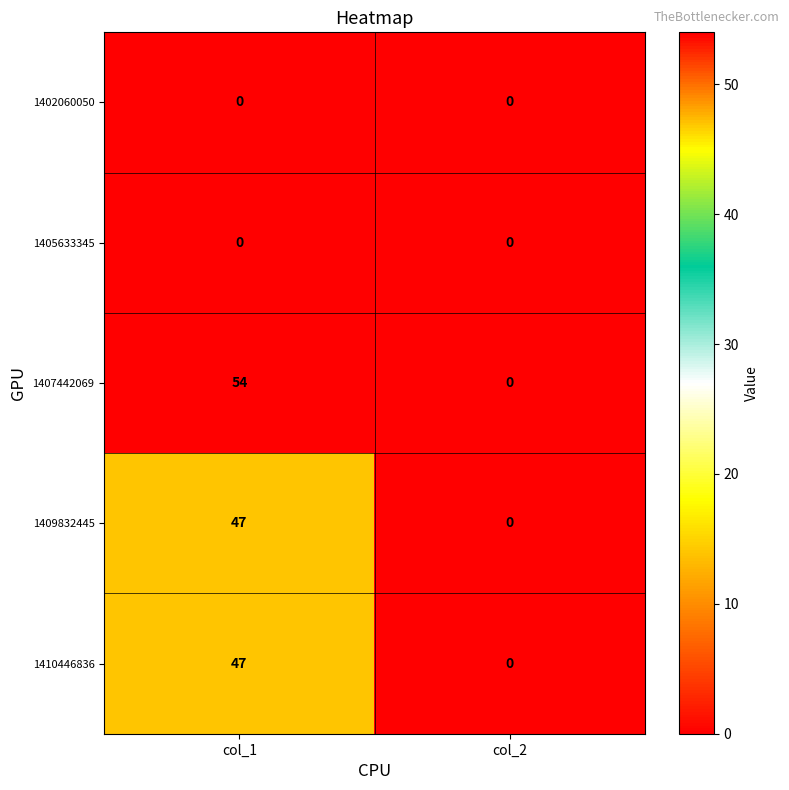

What is the spread (max minus min) of values at col_1?

54